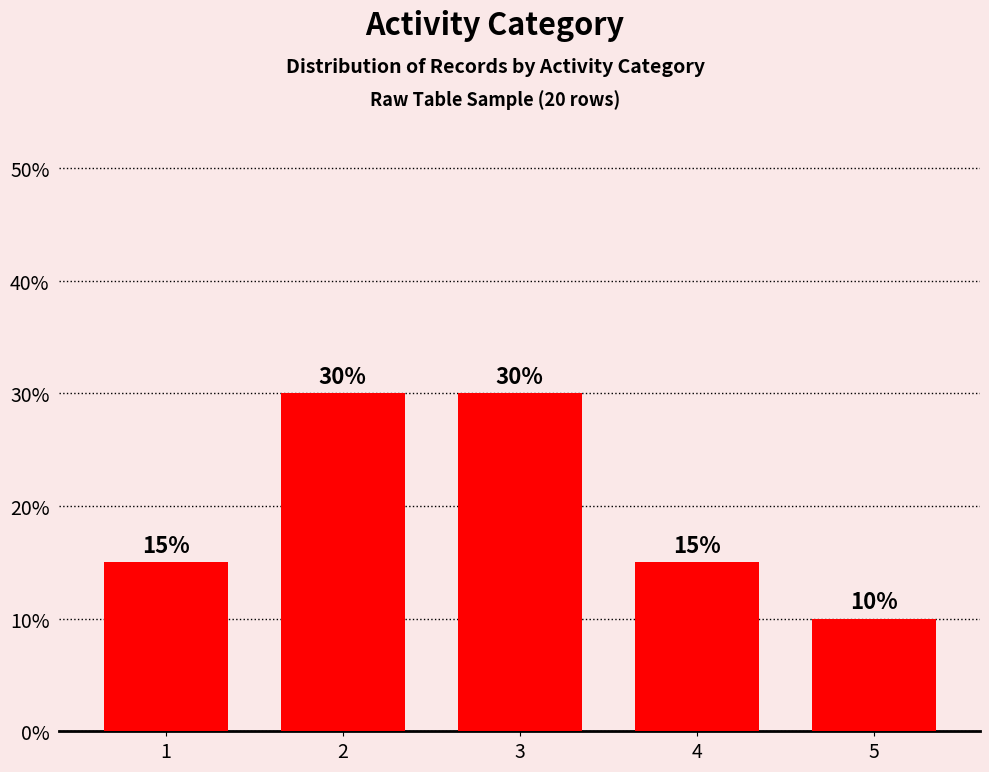

Reading left to right, what are all the values shown in this chart?

15	30	30	15	10